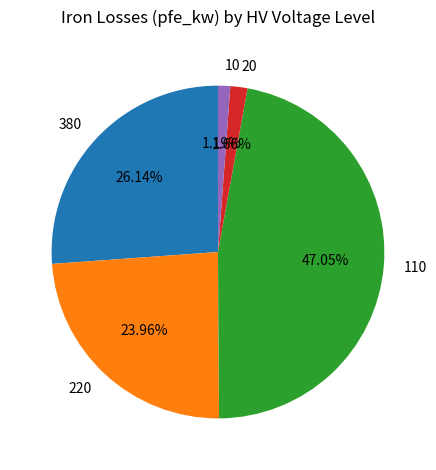

What is the ratio of the value at 220 to the value at 380?

0.9